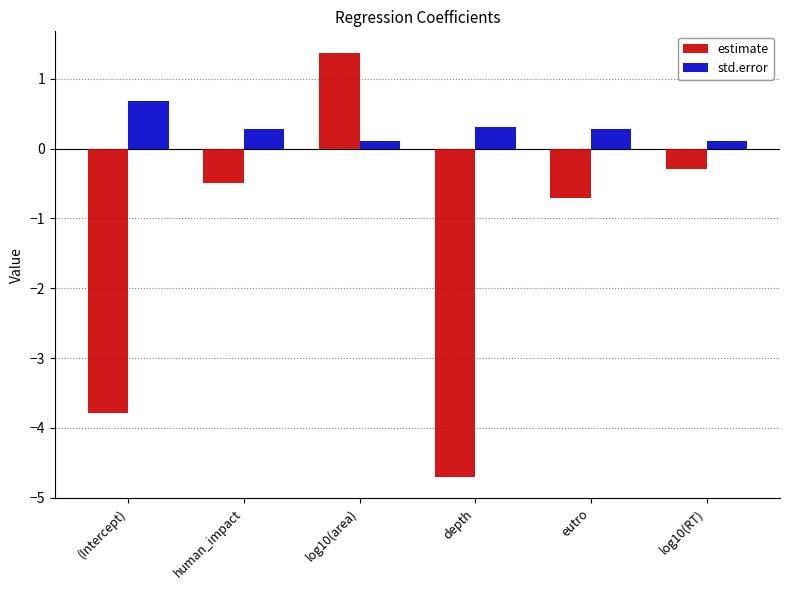

What is the sum of the std.error values at log10(area) and depth?

0.4